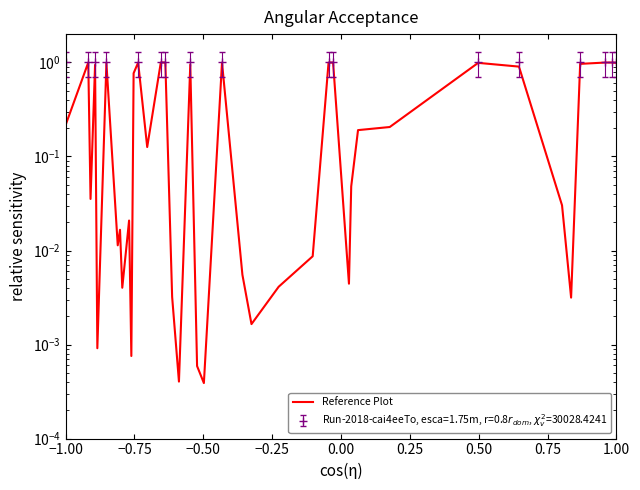

How many interior local peaks (higher than both neighbors) does the data have?

12